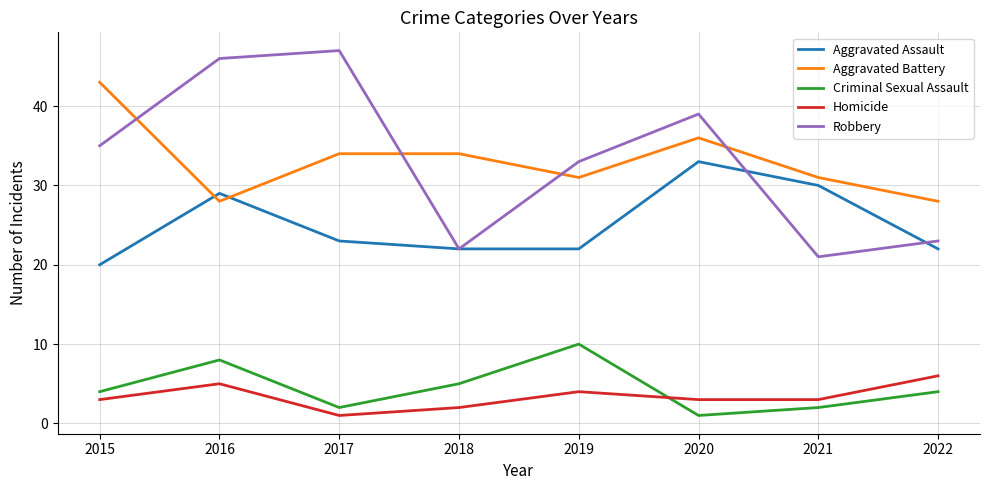

Read the Criminal Sexual Assault value at 2018.

5